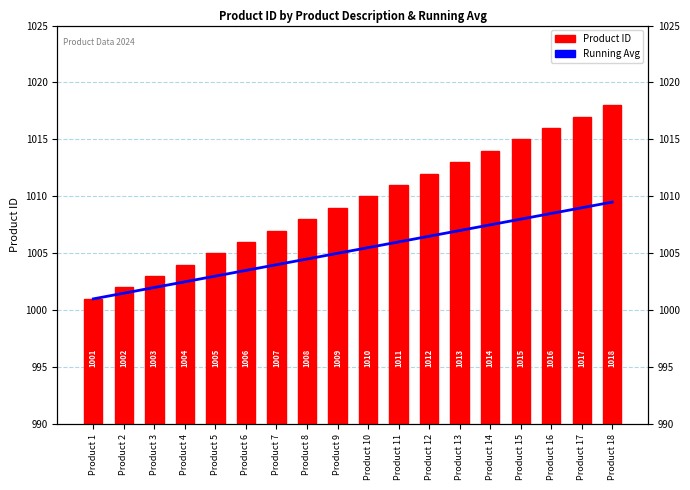

What is the average value of the Running Avg series?

1005.2